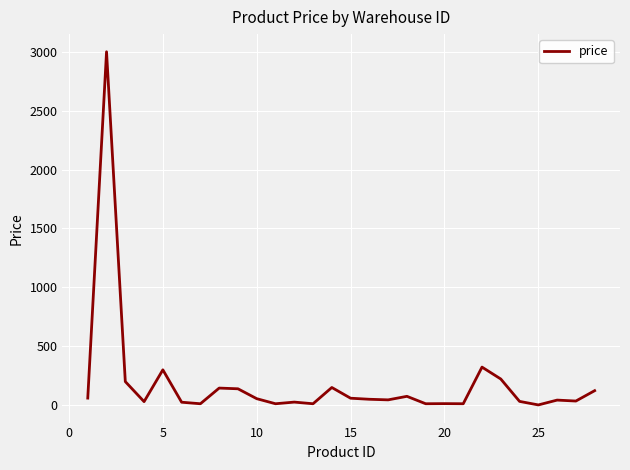

What is the difference between the maximum and minimum values?

2998.0